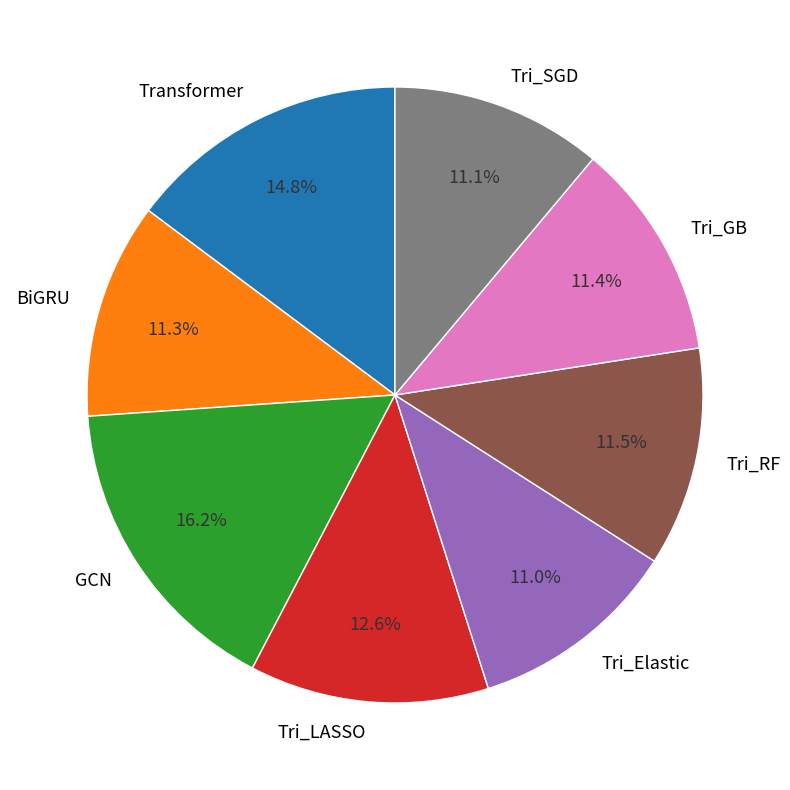

To the nearest percent, what portion does Transformer represent?

15%